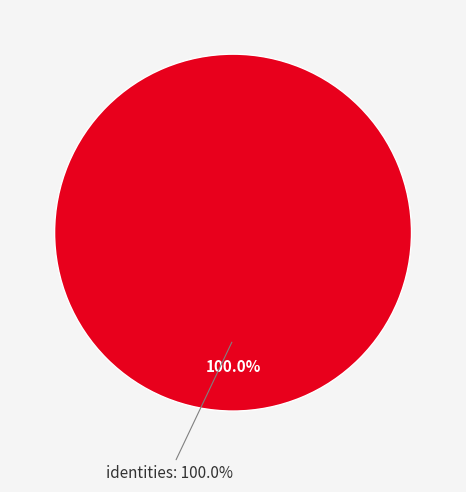

Which category has the biggest portion of the pie?

identities